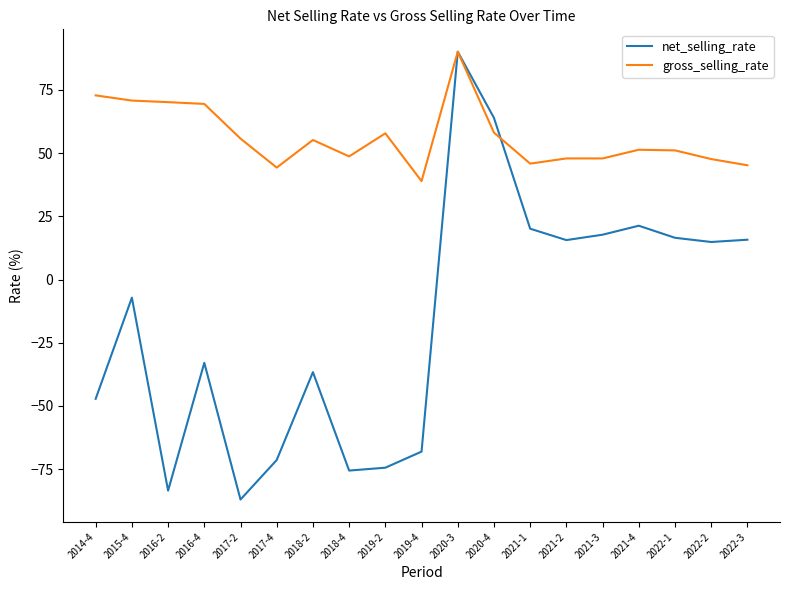

Which series has the largest total across all categories?

gross_selling_rate